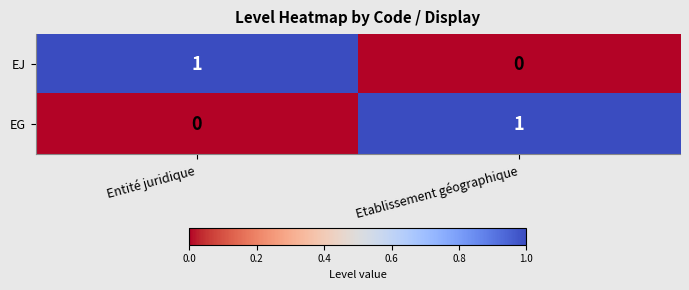

How many values in the EG series are below 1?

1